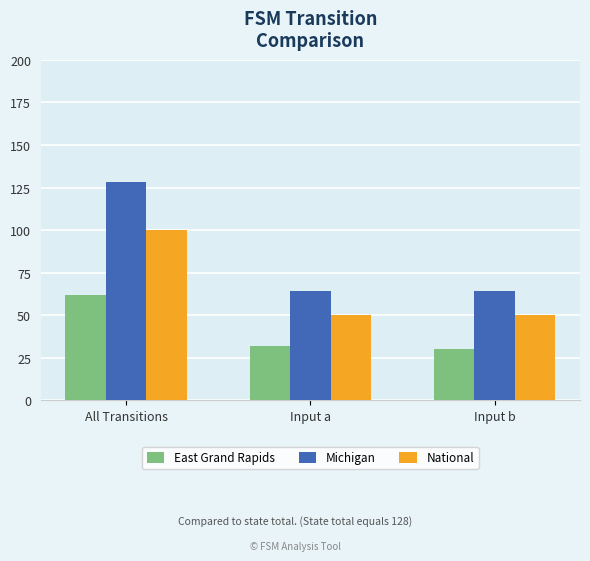

Count the number of categories in the chart.

3